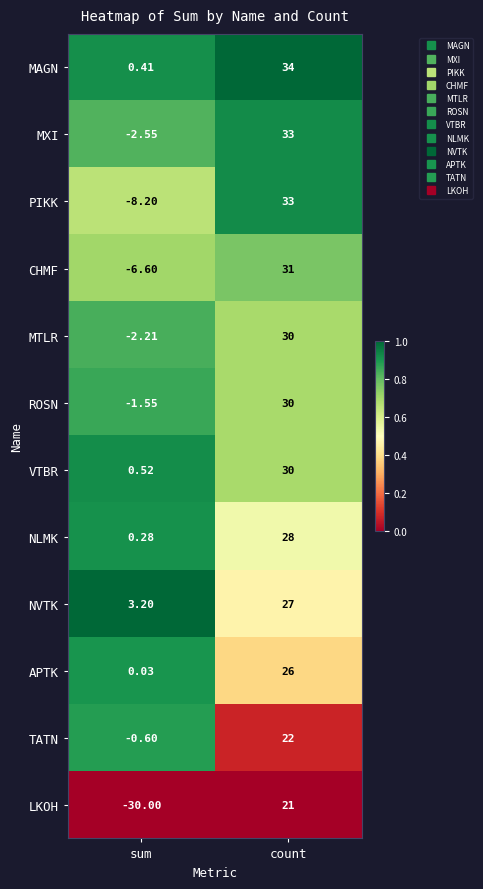

At which label does VTBR reach its minimum?

sum